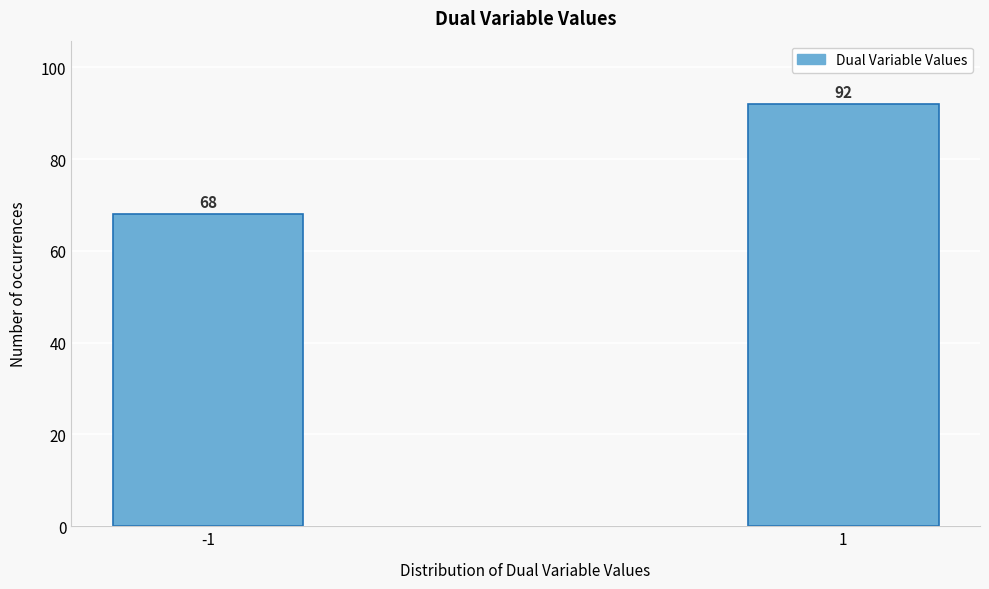

Reading left to right, extract all data points from this chart.

68	92